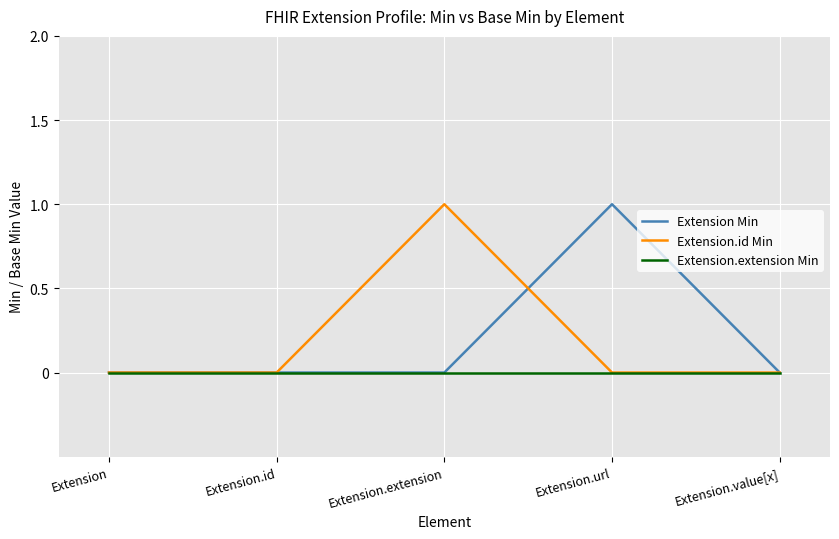

The Extension.extension Min series shows 0 at Extension. True or false?

True